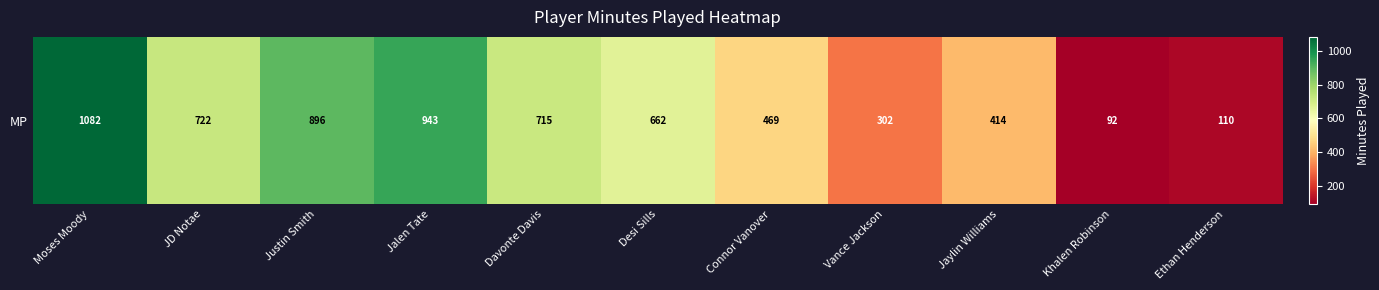

Rank the categories by value from highest to lowest.

Moses Moody, Jalen Tate, Justin Smith, JD Notae, Davonte Davis, Desi Sills, Connor Vanover, Jaylin Williams, Vance Jackson, Ethan Henderson, Khalen Robinson